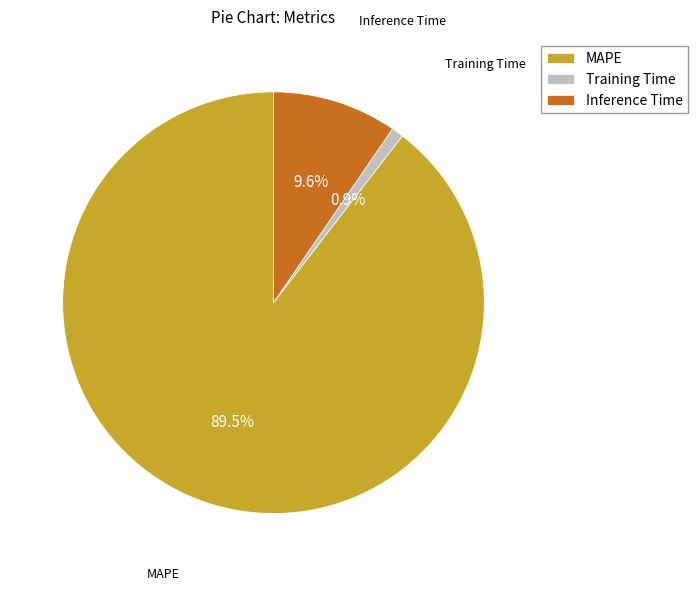

To the nearest percent, what is the difference between the Inference Time and MAPE slice percentages?

80%